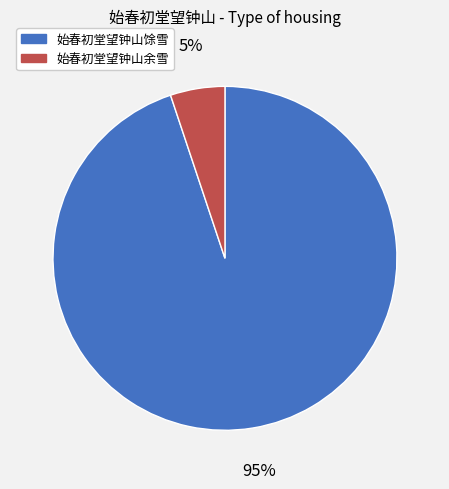

How many slices are in this pie chart?

2